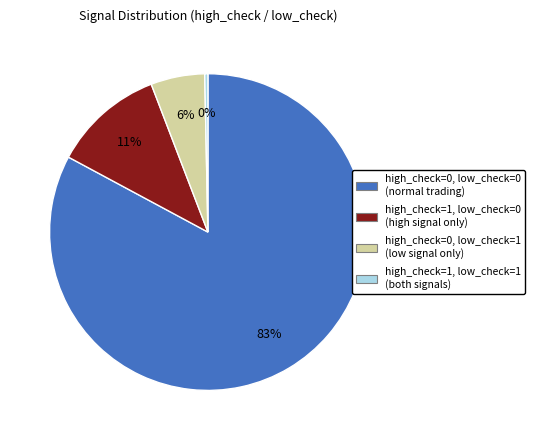

To the nearest percent, what is the difference between the largest and smallest slice percentages?

83%